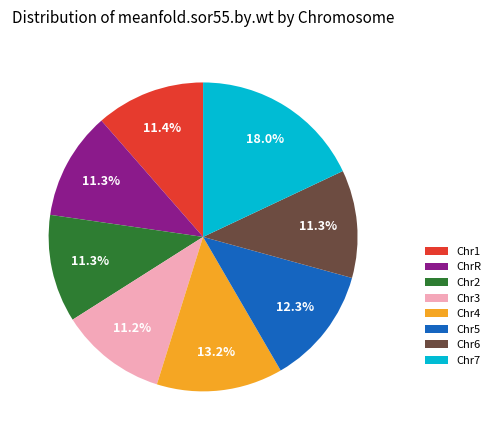

What portion of the pie excludes Chr5?

87.7%